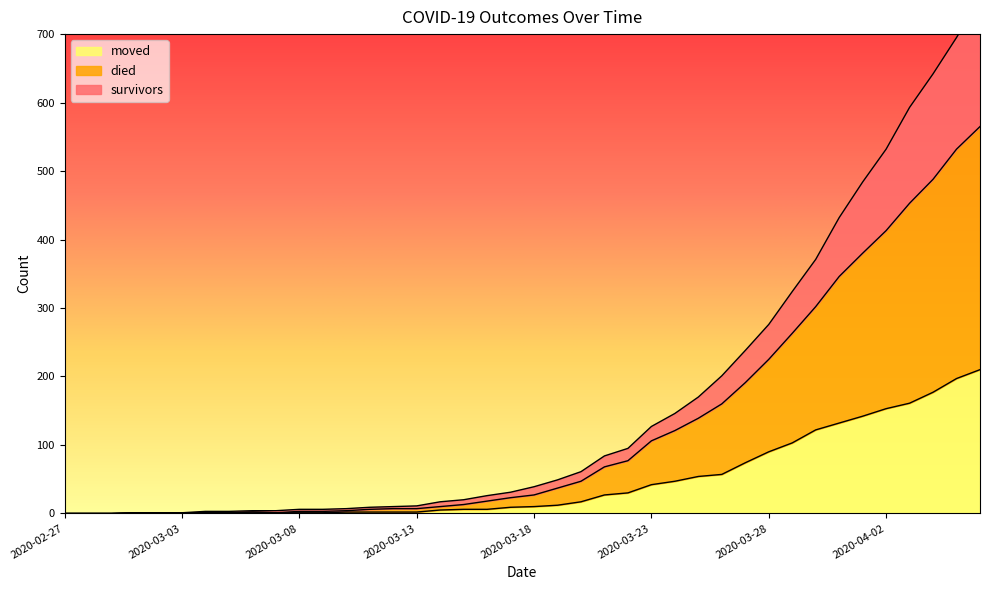

Which category has the highest value across all series?

2020-04-06